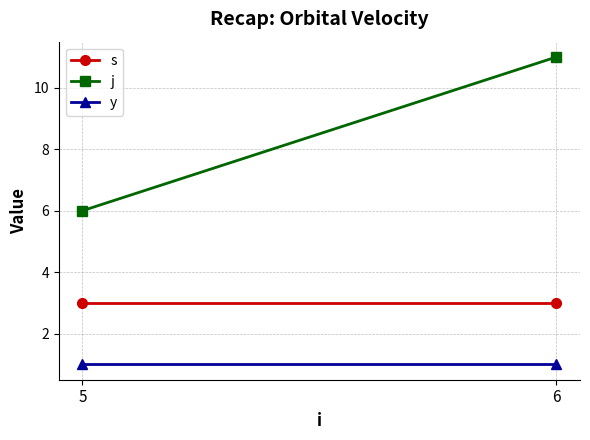

What is the sum of all j values?

17